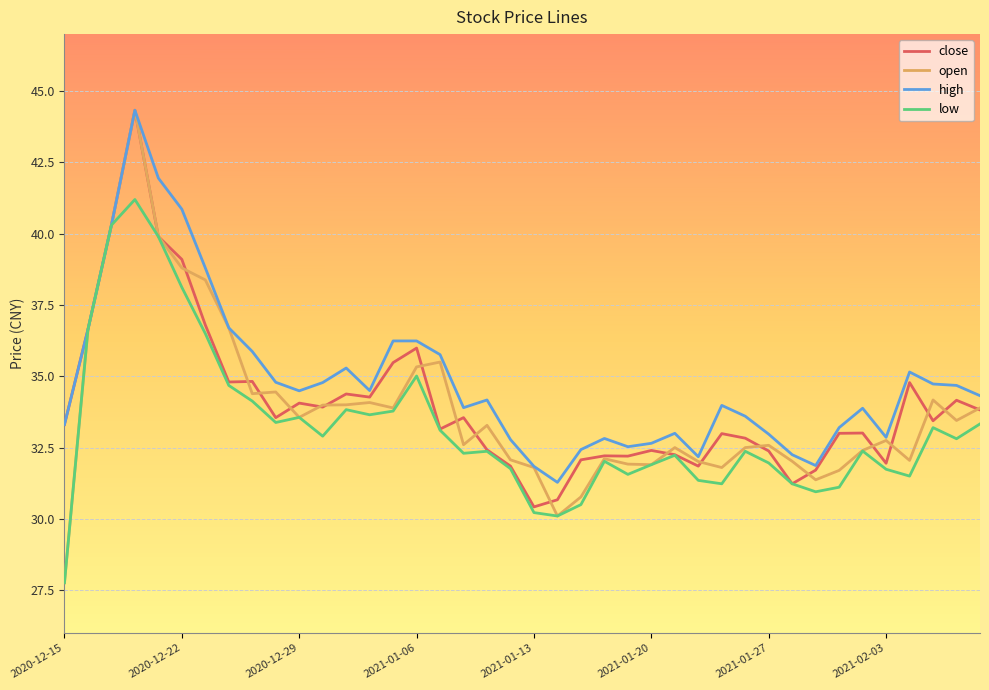

Which series has the widest spread of values?

open